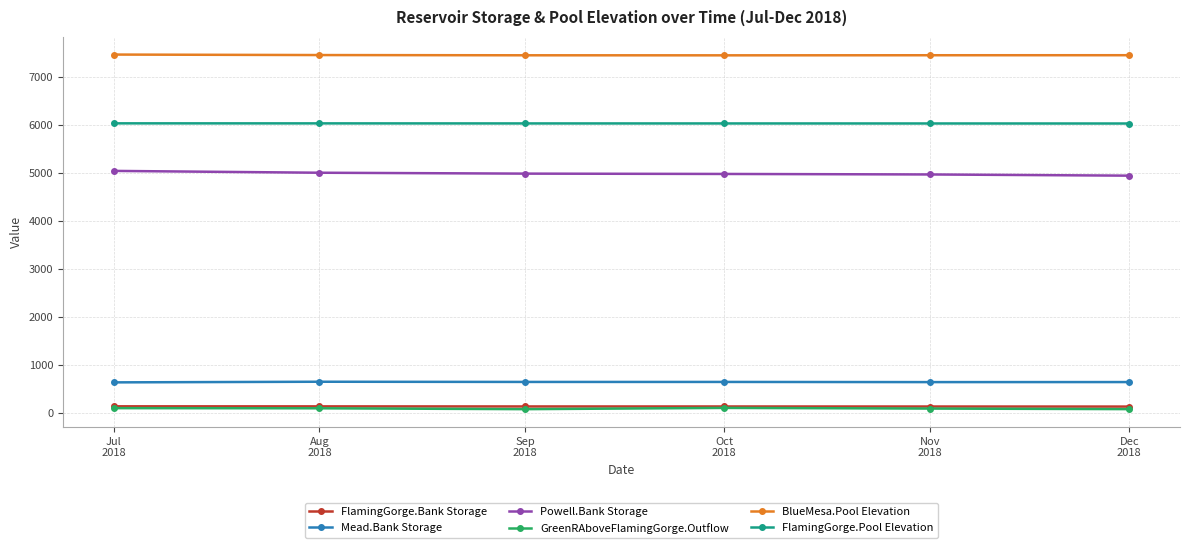

What is the sum of the Powell.Bank Storage values at Oct
2018 and Sep
2018?

9960.4